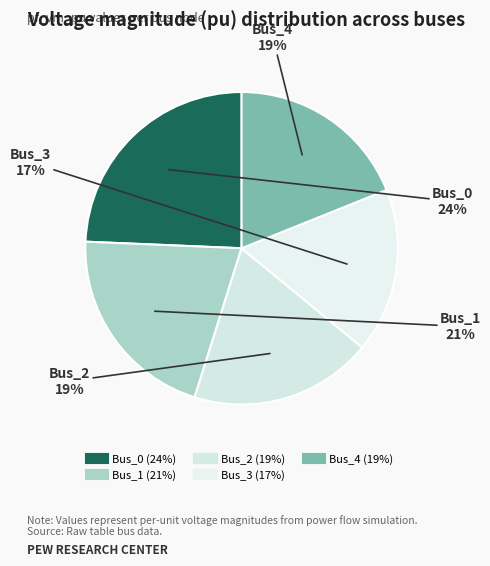

To the nearest percent, what is the difference between the Bus_2 and Bus_3 slice percentages?

2%